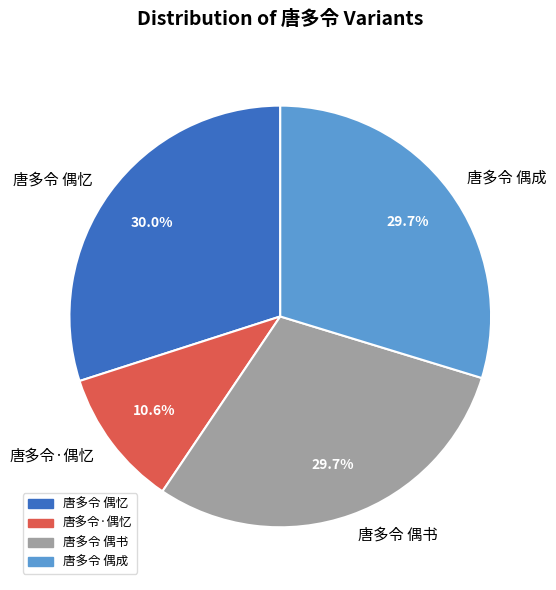

Is there a majority slice in this chart?

No